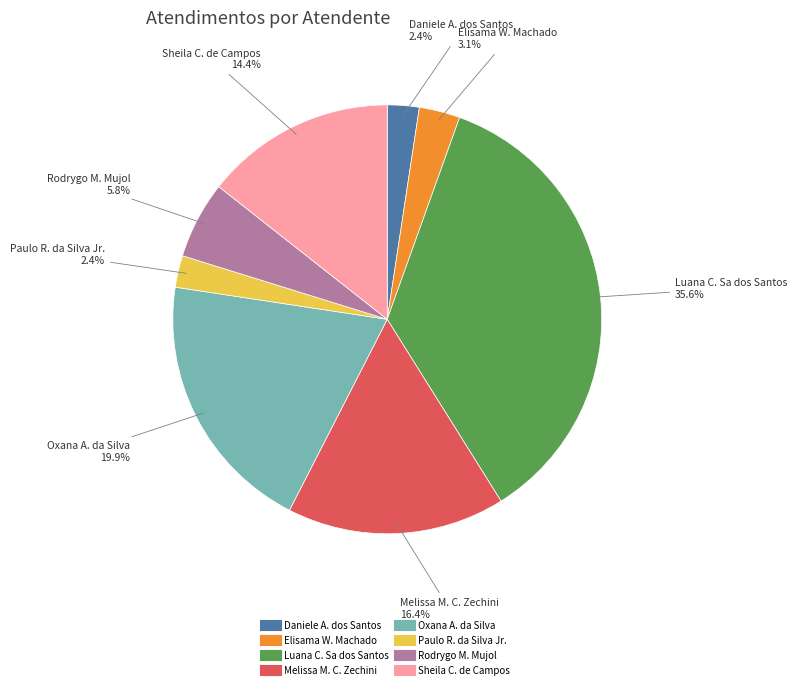

Is there a majority slice in this chart?

No